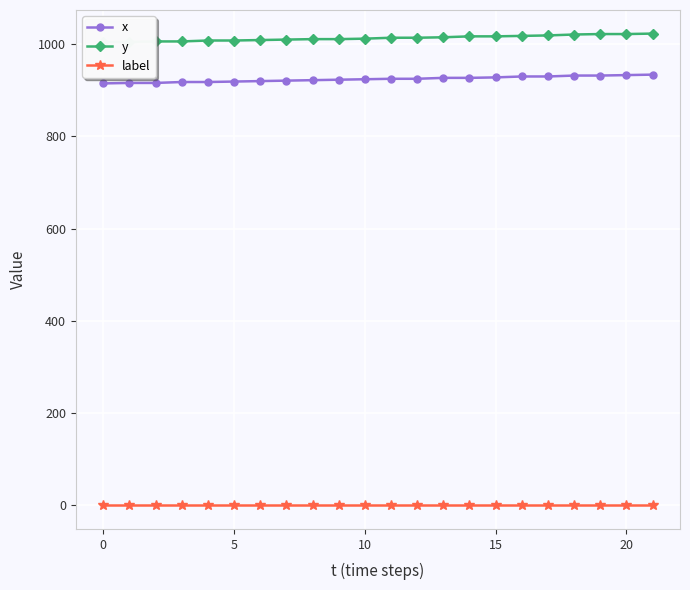

What is the label of the 11th point from the left?

10